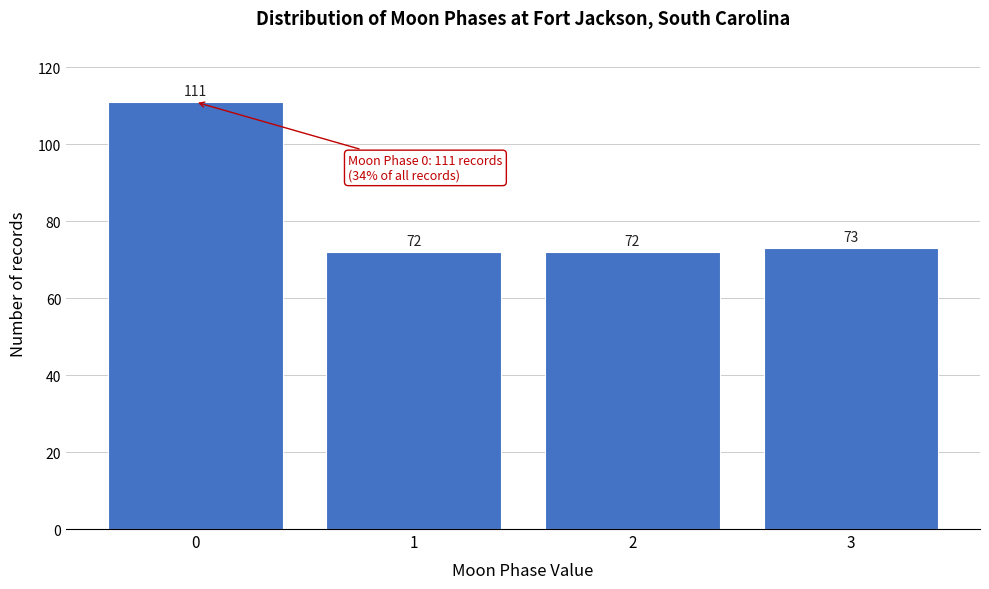

Reading left to right, what are all the values shown in this chart?

111	72	72	73